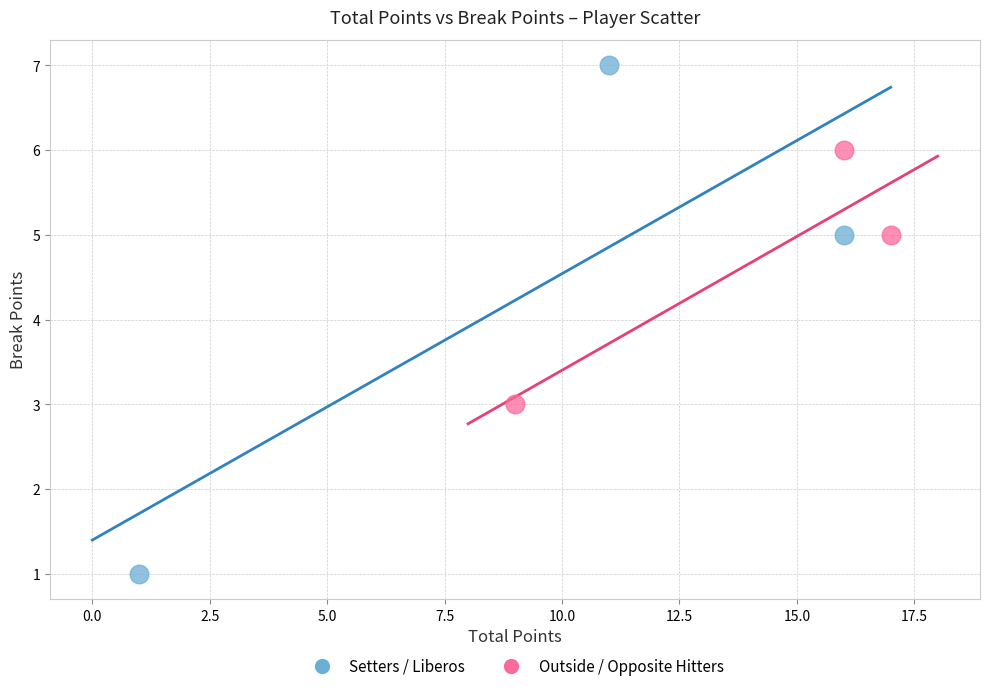

Which series has the widest spread of Y values?

Setters / Liberos